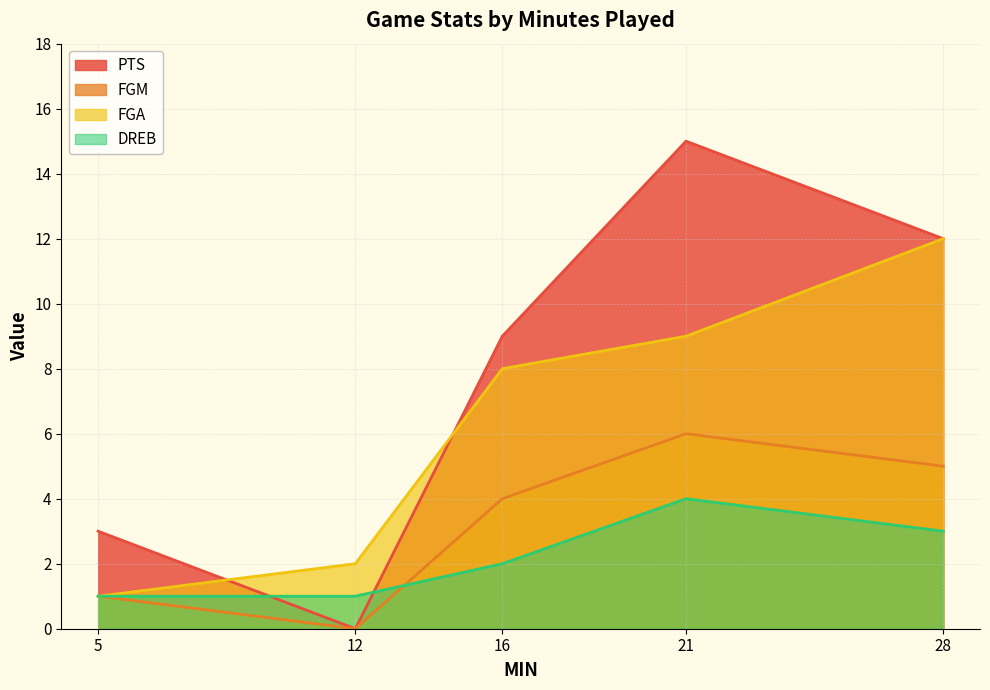

Reading left to right, what are all the values shown in this chart?

PTS: 21=15	16=9	28=12	12=0	5=3
FGM: 21=6	16=4	28=5	12=0	5=1
FGA: 21=9	16=8	28=12	12=2	5=1
DREB: 21=4	16=2	28=3	12=1	5=1